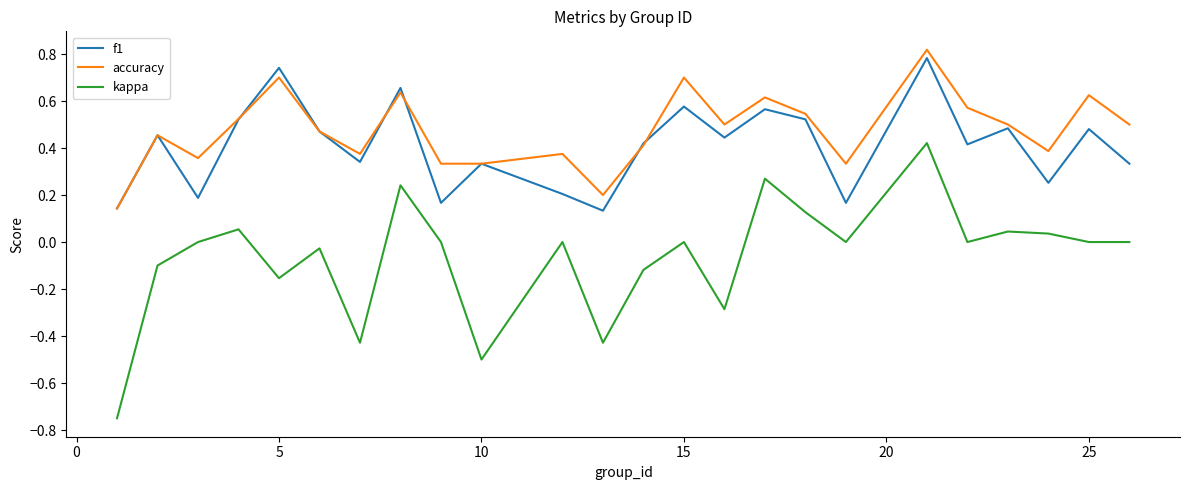

True or false: accuracy and kappa cross at least once.

False